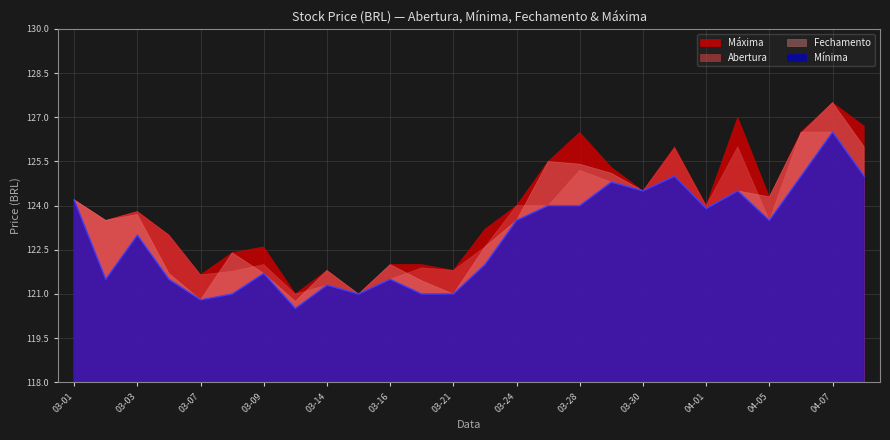

What is the label of the 6th point from the right?

2017-04-01